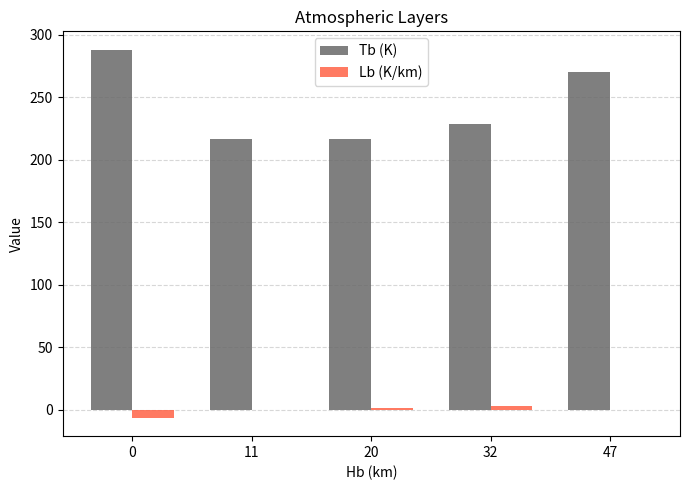

Which series changed the most between 11 and 47?

Tb (K)